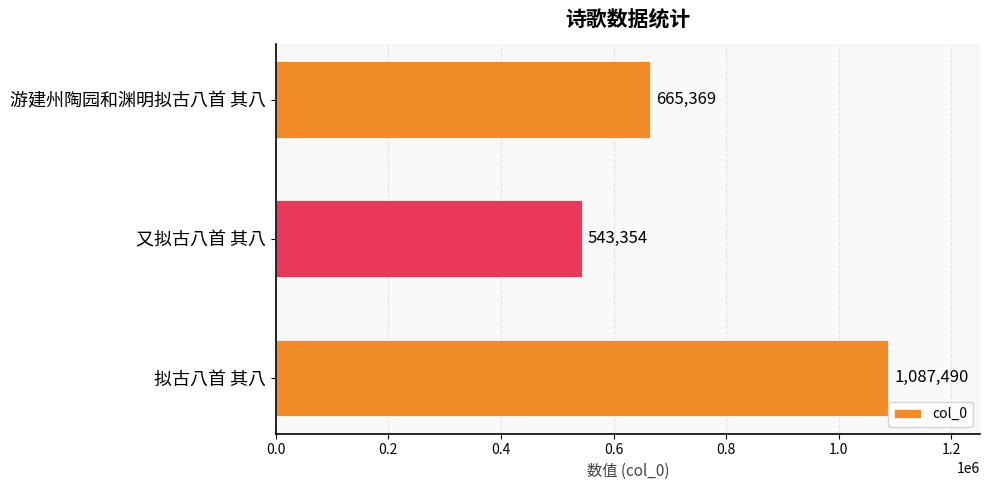

True or false: the data shows 605324 at 拟古八首 其八.

False